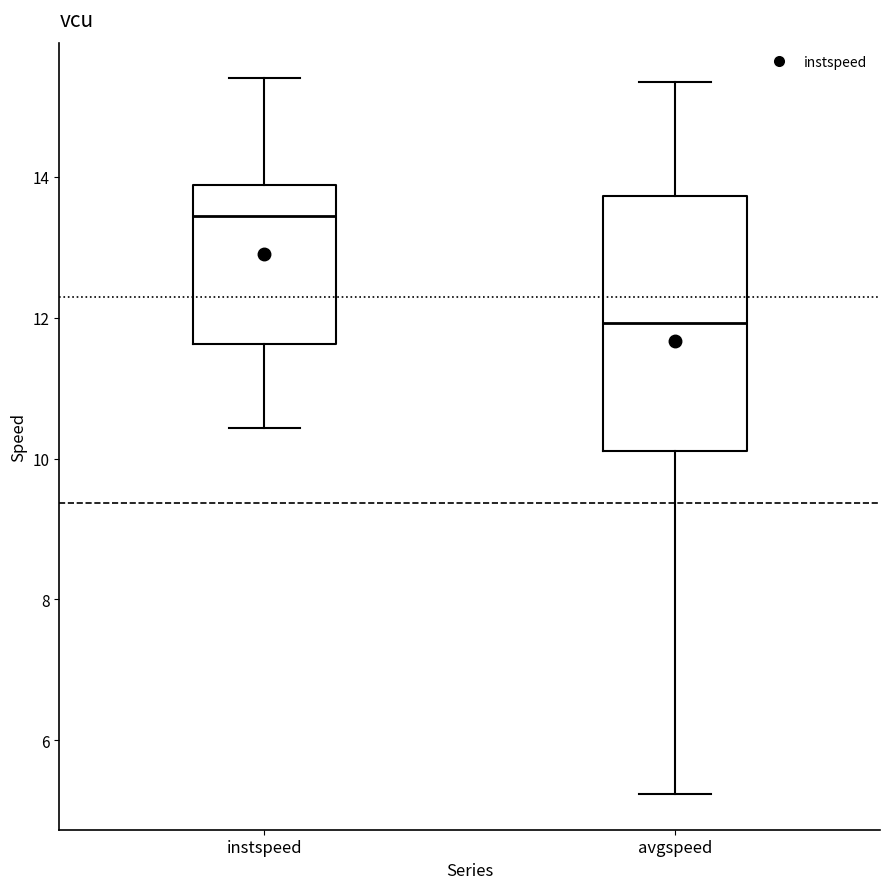

Comparing the boxes themselves (not the whiskers), which one is the tallest?

avgspeed